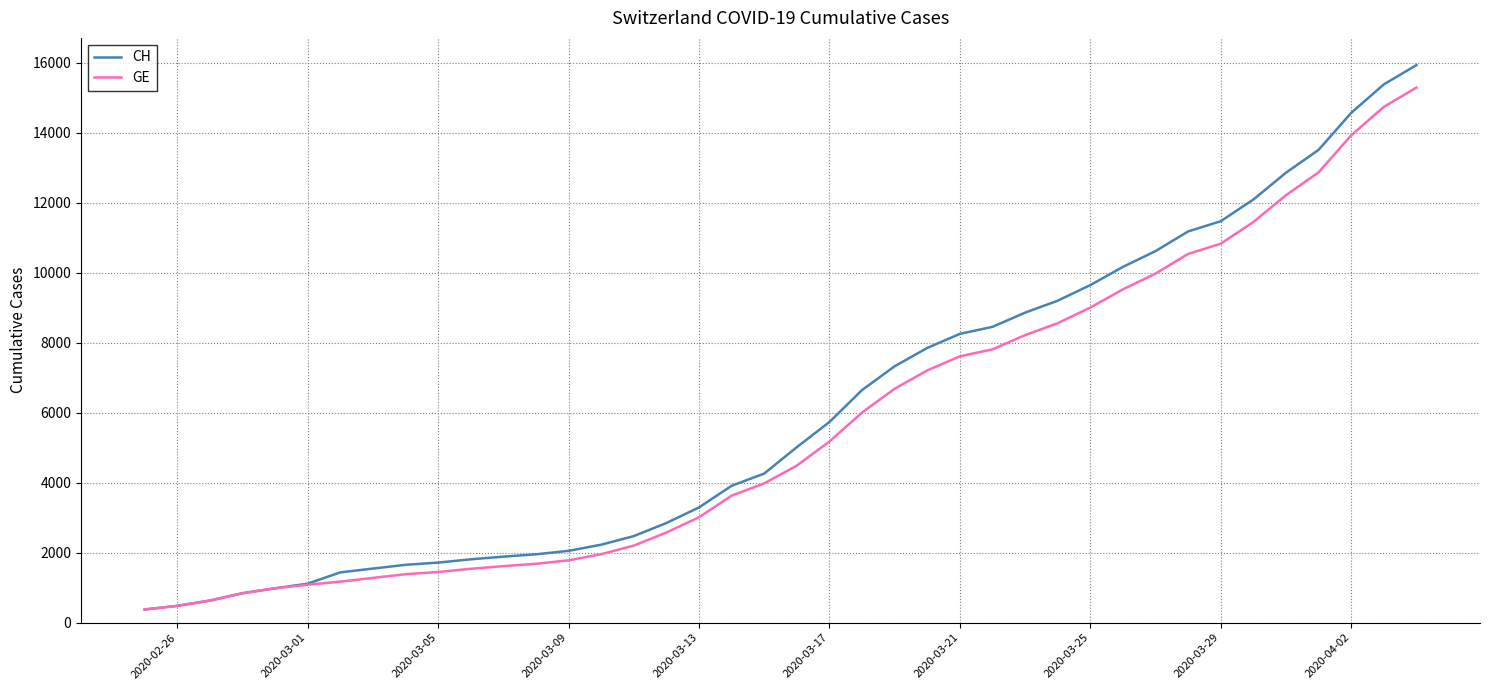

What is the greatest value displayed?

15926